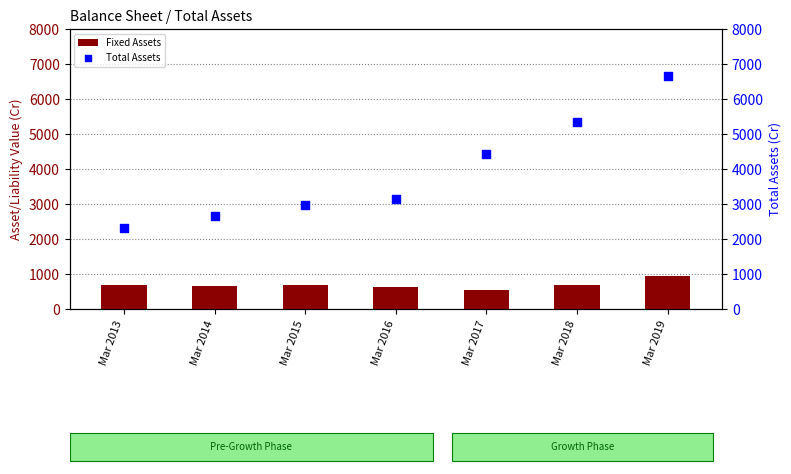

Which series has the widest spread of Y values?

Total Assets